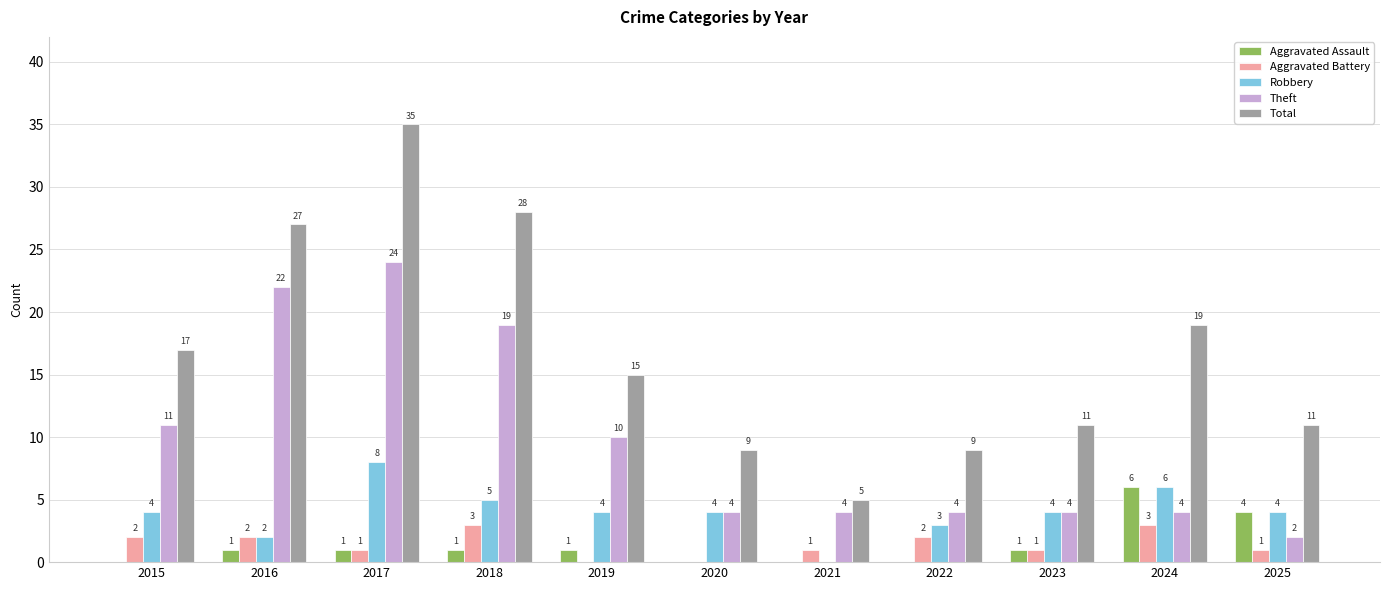

Reading left to right, extract all data points from this chart.

Aggravated Assault: 2015=0	2016=1	2017=1	2018=1	2019=1	2020=0	2021=0	2022=0	2023=1	2024=6	2025=4
Aggravated Battery: 2015=2	2016=2	2017=1	2018=3	2019=0	2020=0	2021=1	2022=2	2023=1	2024=3	2025=1
Robbery: 2015=4	2016=2	2017=8	2018=5	2019=4	2020=4	2021=0	2022=3	2023=4	2024=6	2025=4
Theft: 2015=11	2016=22	2017=24	2018=19	2019=10	2020=4	2021=4	2022=4	2023=4	2024=4	2025=2
Total: 2015=17	2016=27	2017=35	2018=28	2019=15	2020=9	2021=5	2022=9	2023=11	2024=19	2025=11